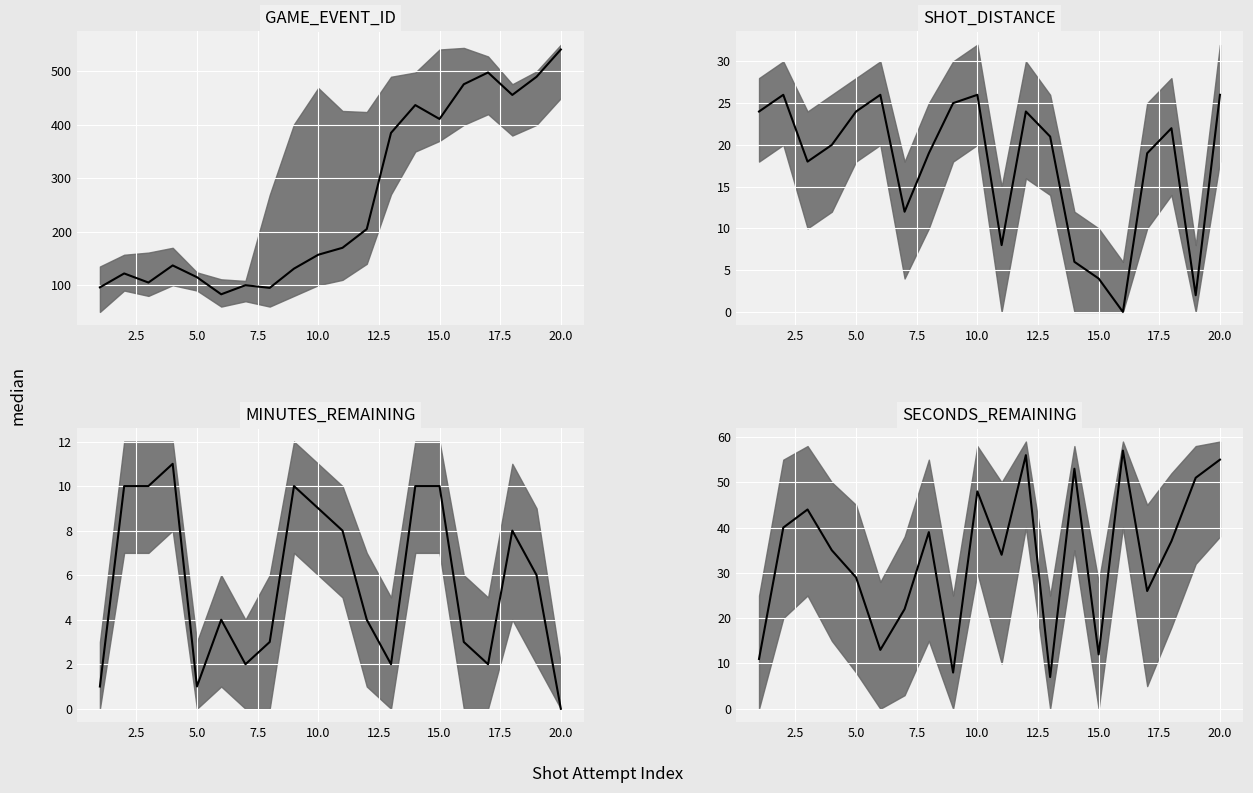

What is the maximum value shown in the chart?

541